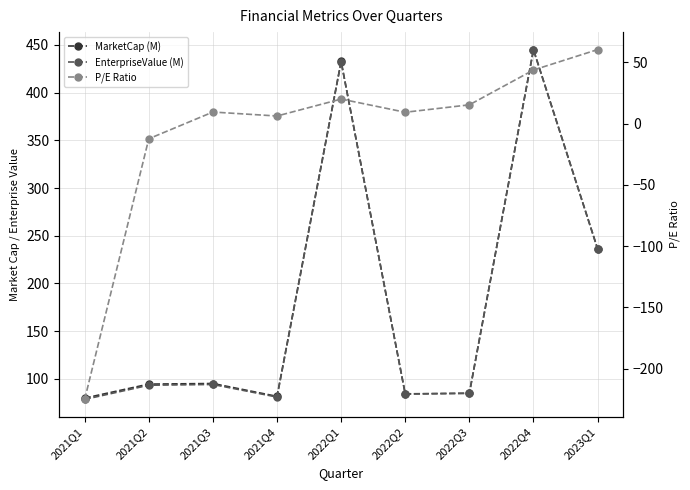

At which label does P/E Ratio reach its peak?

2023Q1